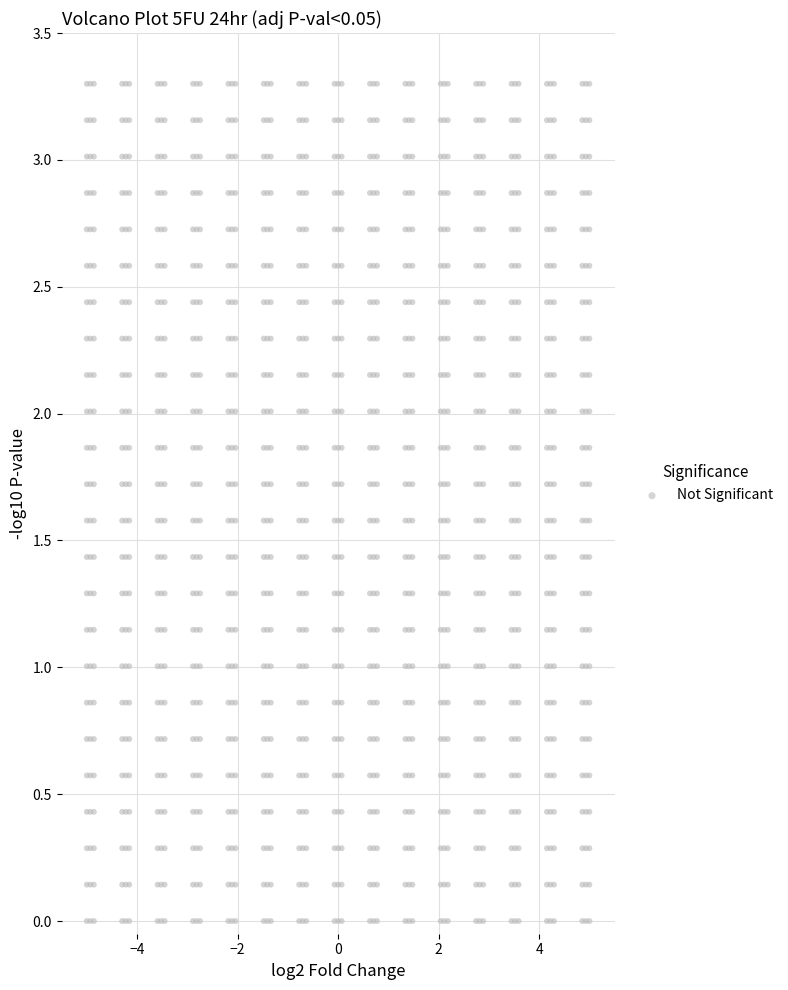

What is the range of Y values (max minus min)?

3.3